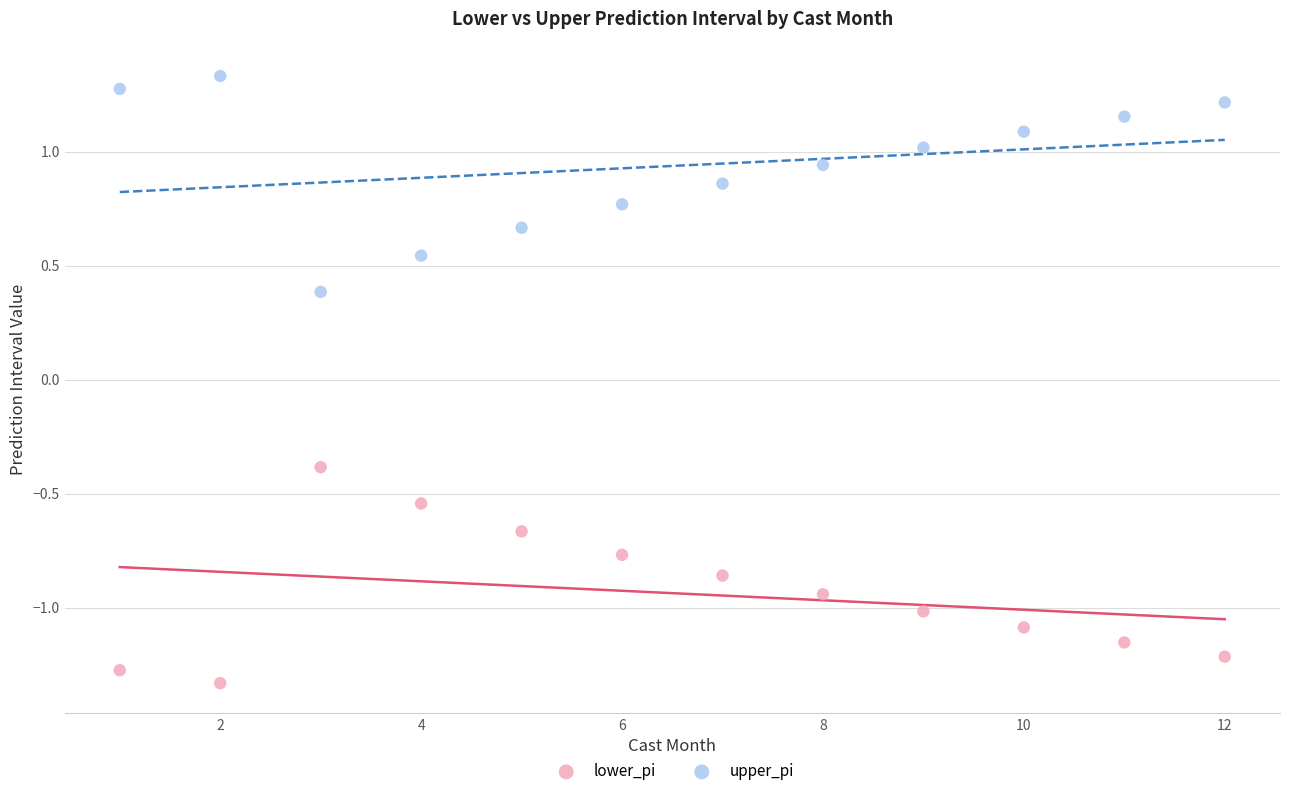

Across all data points, what is the range of Y values (max minus min)?

2.7